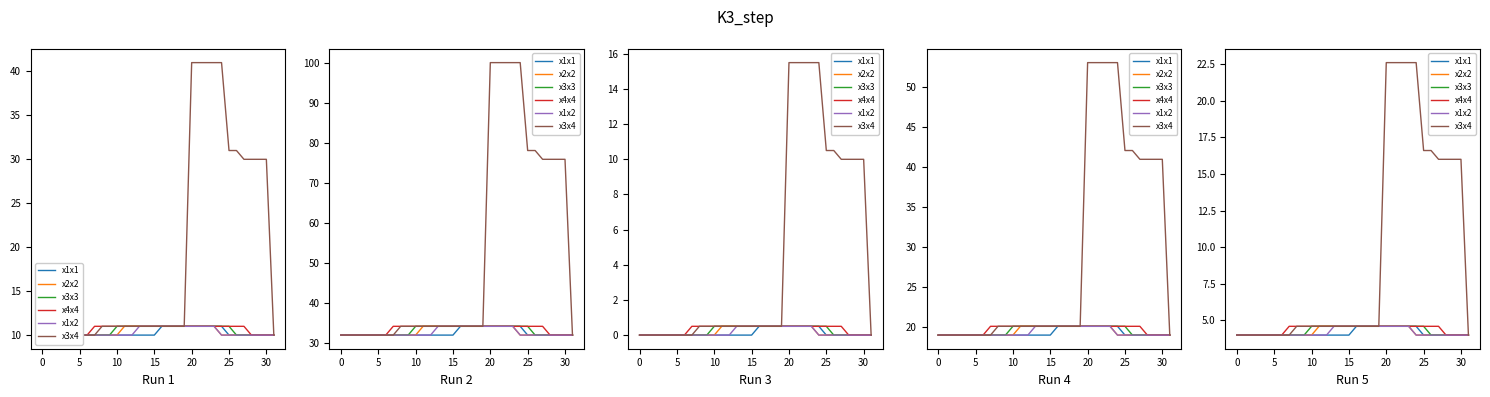

Which series has the largest total across all categories?

x3x4